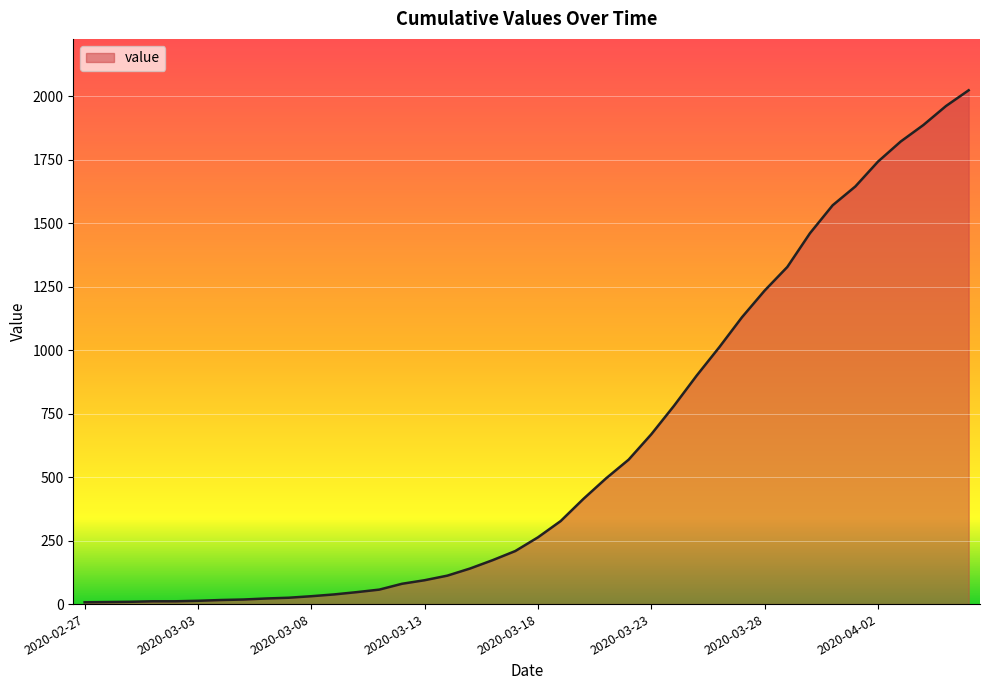

What is the difference between the maximum and minimum values?

2017